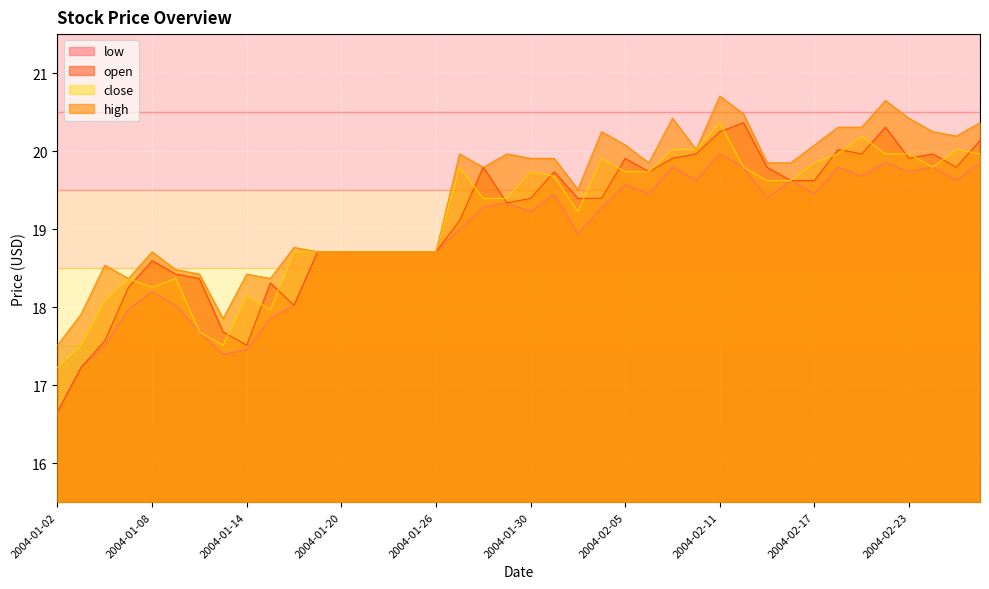

How many lines are shown in the chart?

4